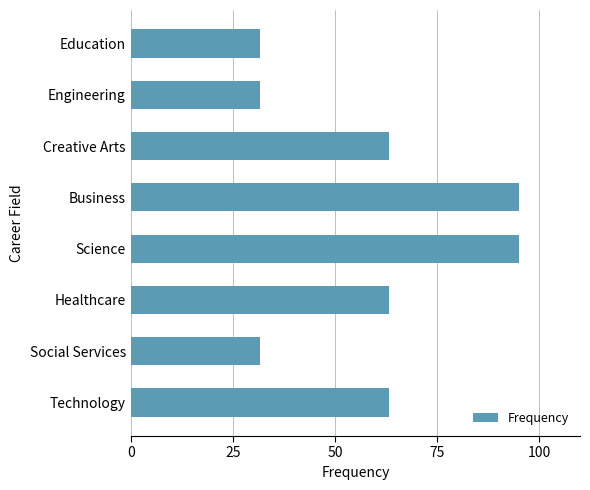

Approximately how many times larger is the value at Business compared to Social Services?

3.0